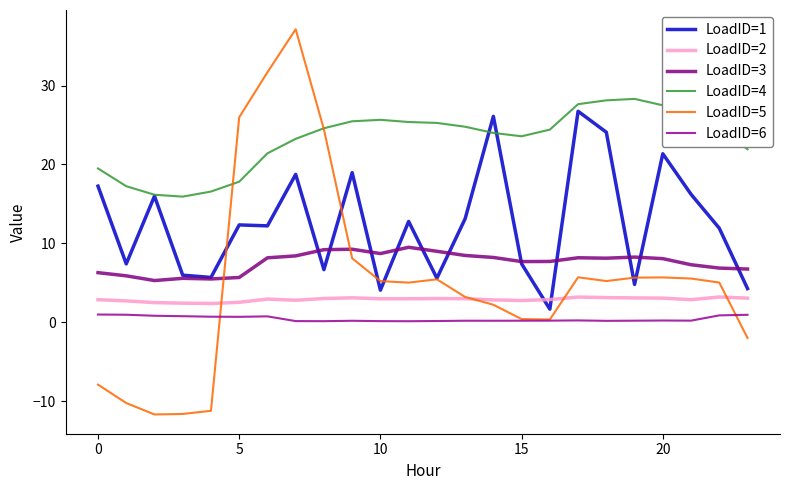

What is the difference between the maximum and minimum values in the LoadID=6 series?

0.8